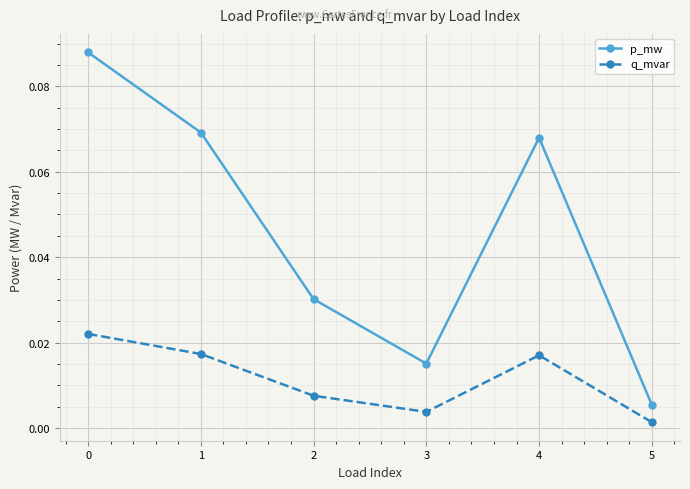

What is the sum of all p_mw values?

0.3